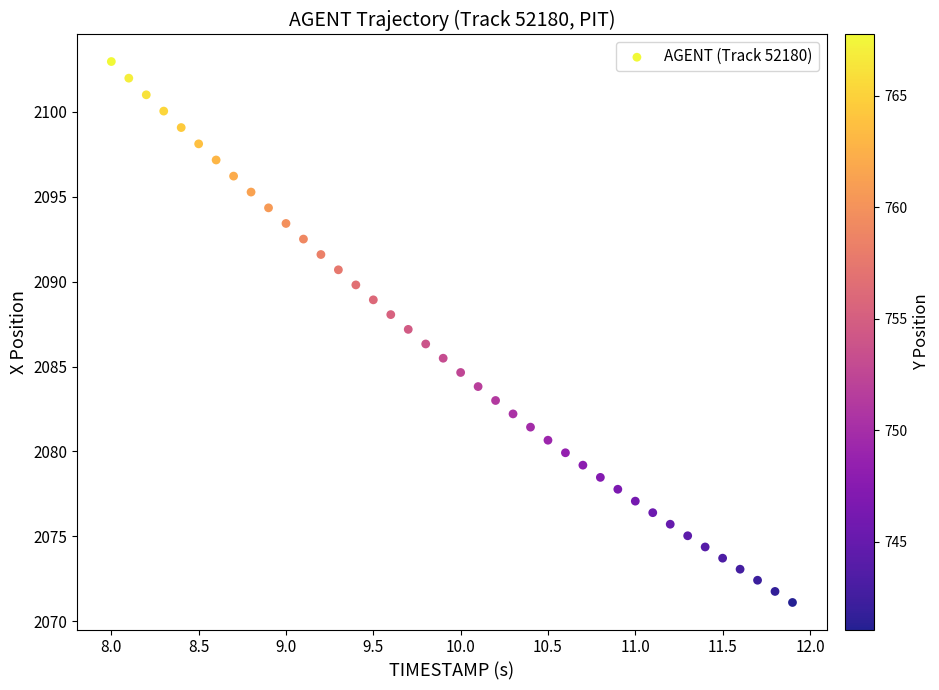

What is the range of X values (max minus min)?

3.9